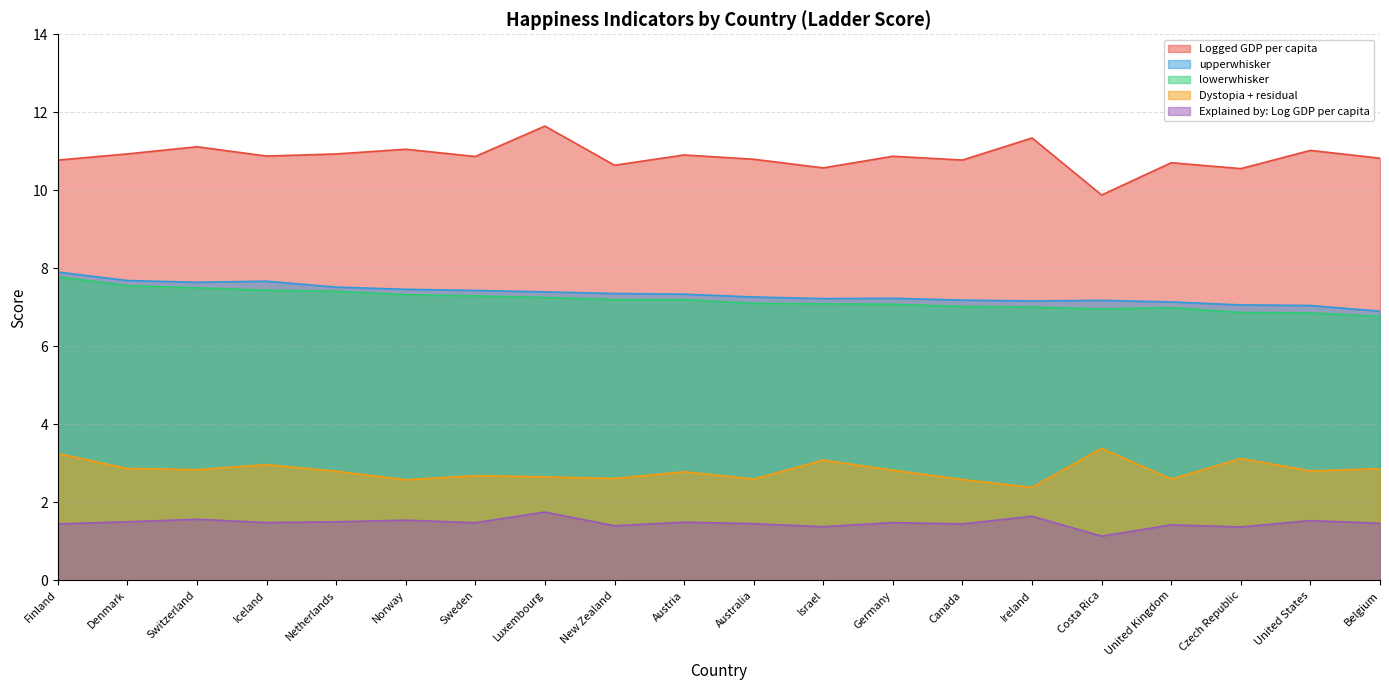

How many interior local valleys does the Explained by: Log GDP per capita series have?

7